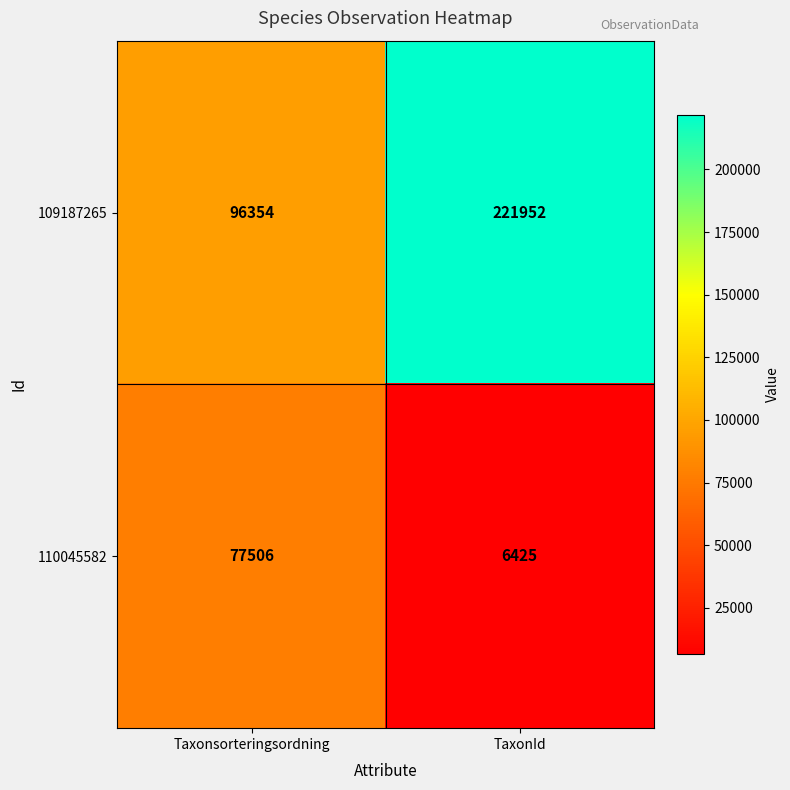

Reading right to left, transcribe all the data shown in this chart.

109187265: 221952	96354
110045582: 6425	77506